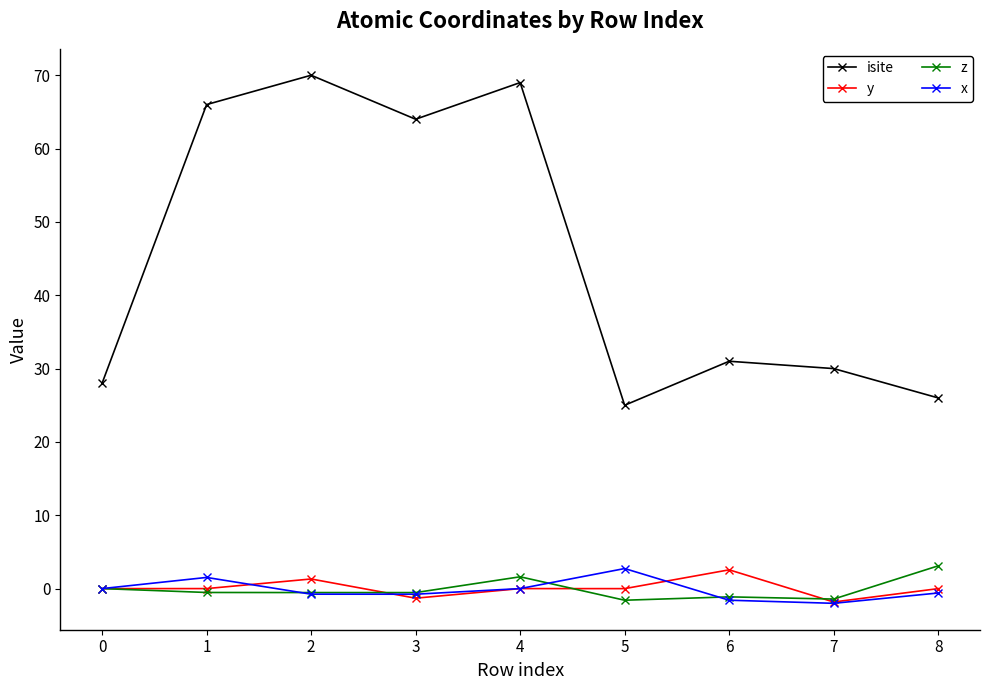

Which series has the largest range (max minus min)?

isite